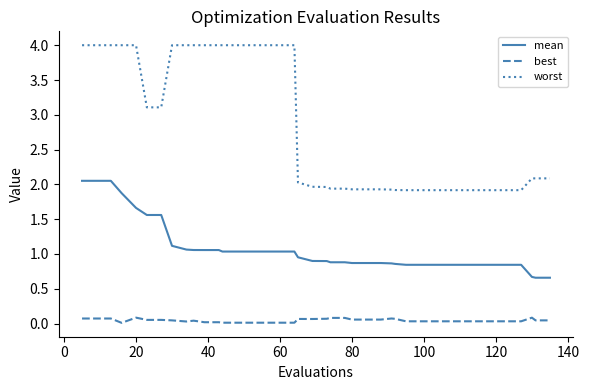

Which series has the largest range (max minus min)?

worst